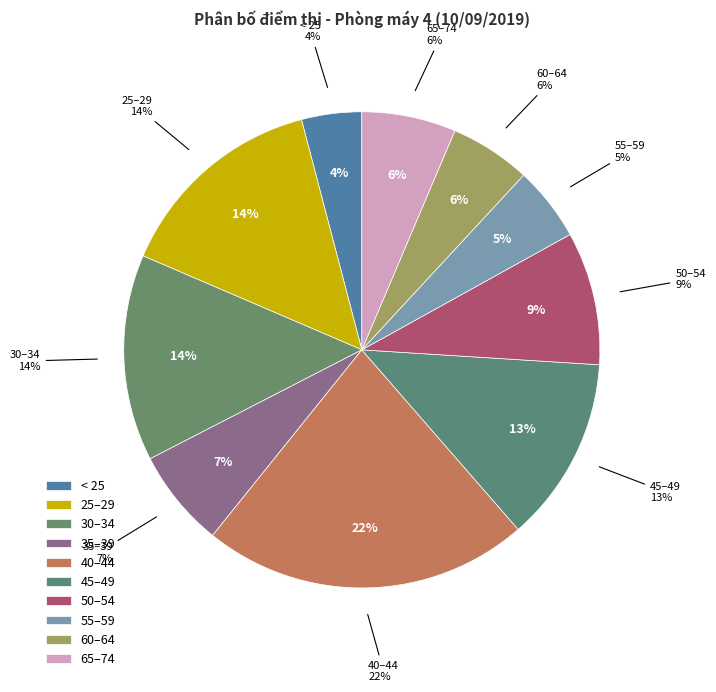

Is there any slice that represents more than half of the pie?

No